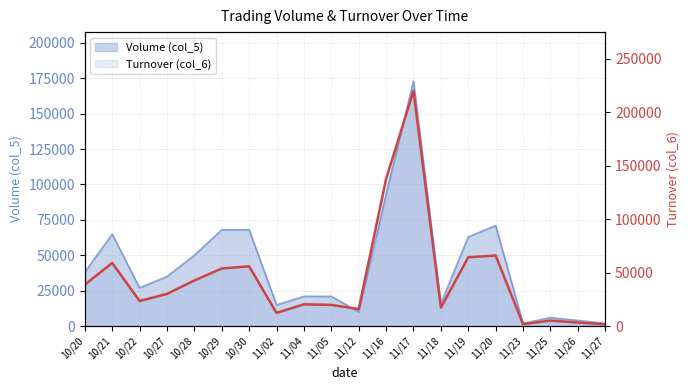

Between 10/28 and 10/20, which is larger?

10/28